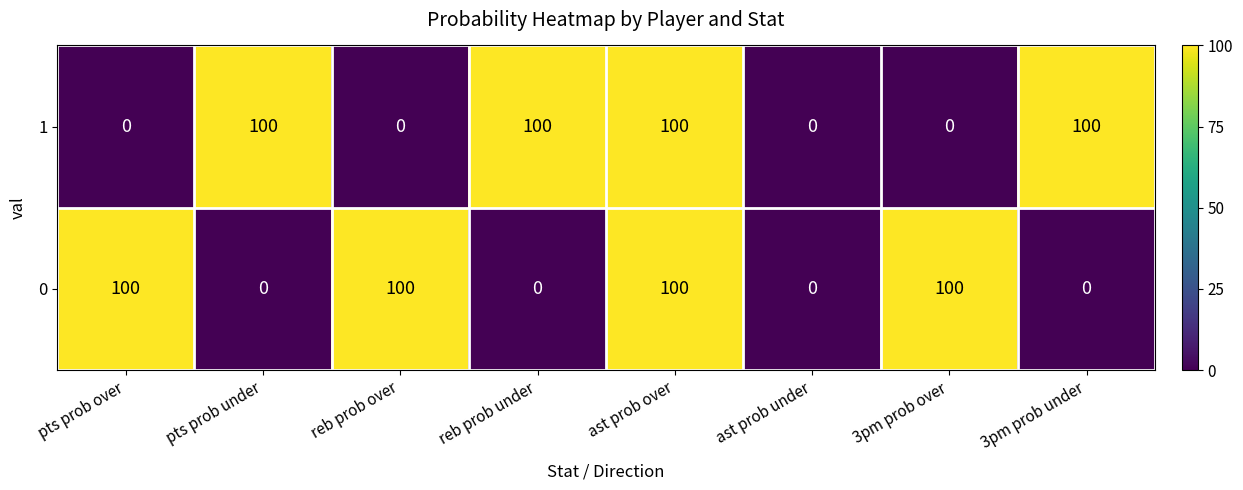

What is the difference between the maximum and minimum values in the 0 series?

100